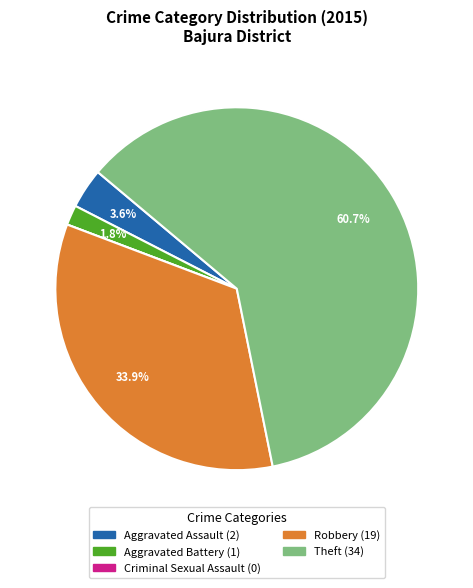

To the nearest percent, what is the average slice percentage?

20%